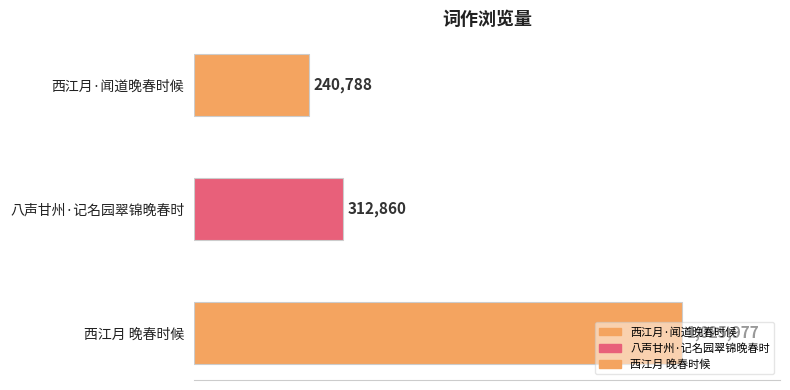

Reading right to left, extract all data points from this chart.

西江月 晚春时候=1025977	八声甘州·记名园翠锦晚春时=312860	西江月·闻道晚春时候=240788